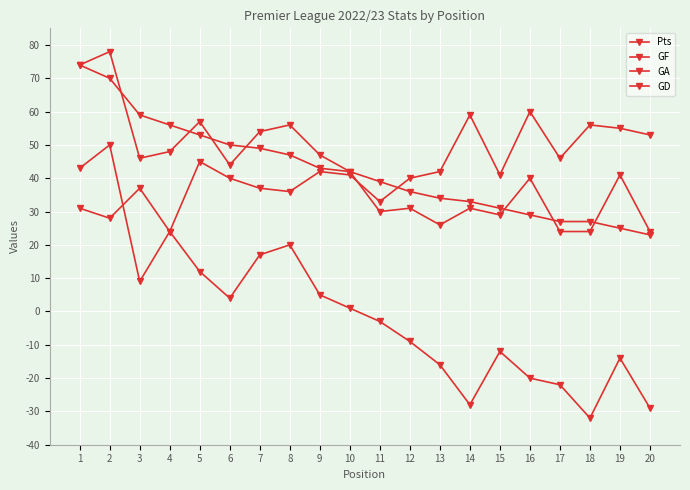

Is this an area chart (filled region under the line)?

No